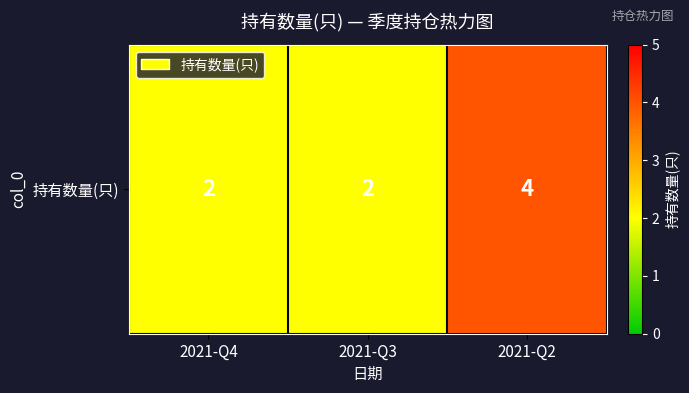

Between 2021-Q4 and 2021-Q3, which is larger?

2021-Q4